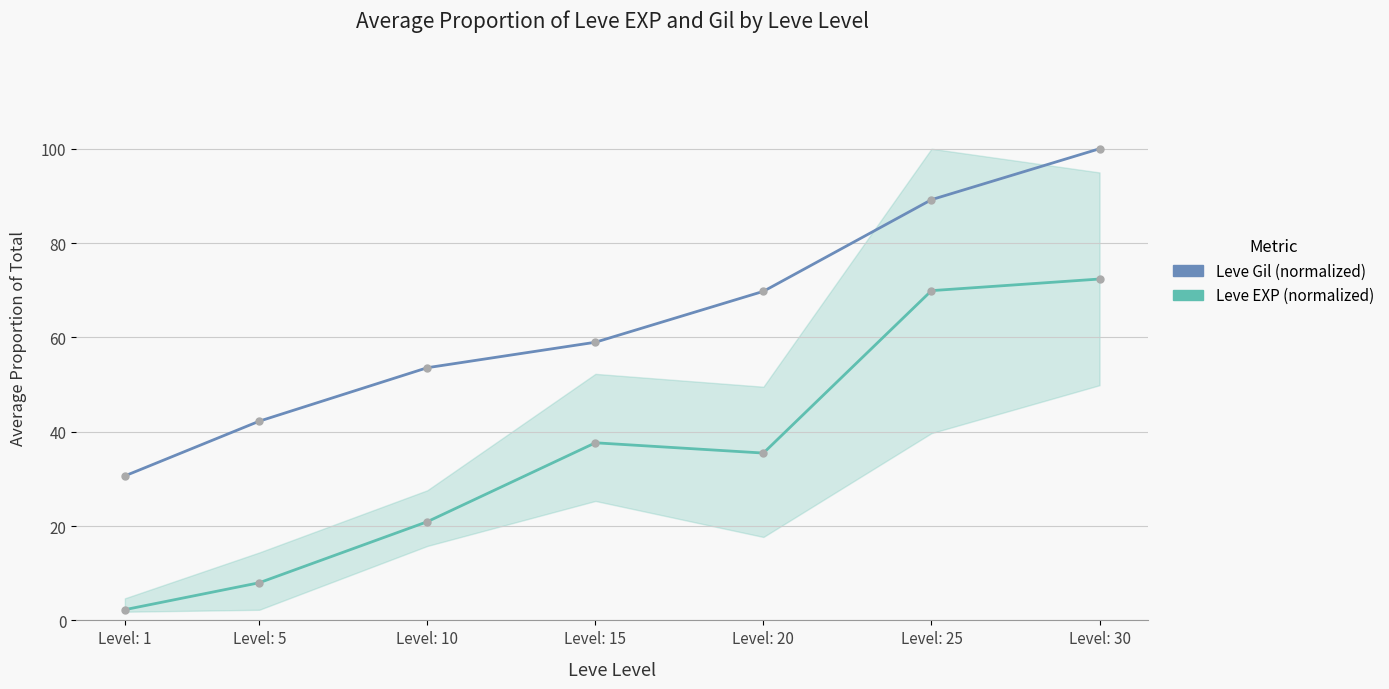

Which series has the largest total across all categories?

Leve Gil (normalized)